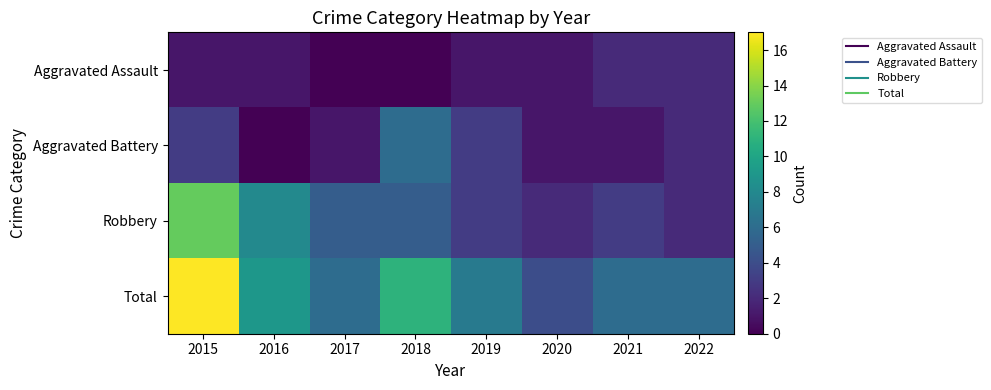

Rank the series by their maximum value, from lowest to highest.

Aggravated Assault, Aggravated Battery, Robbery, Total